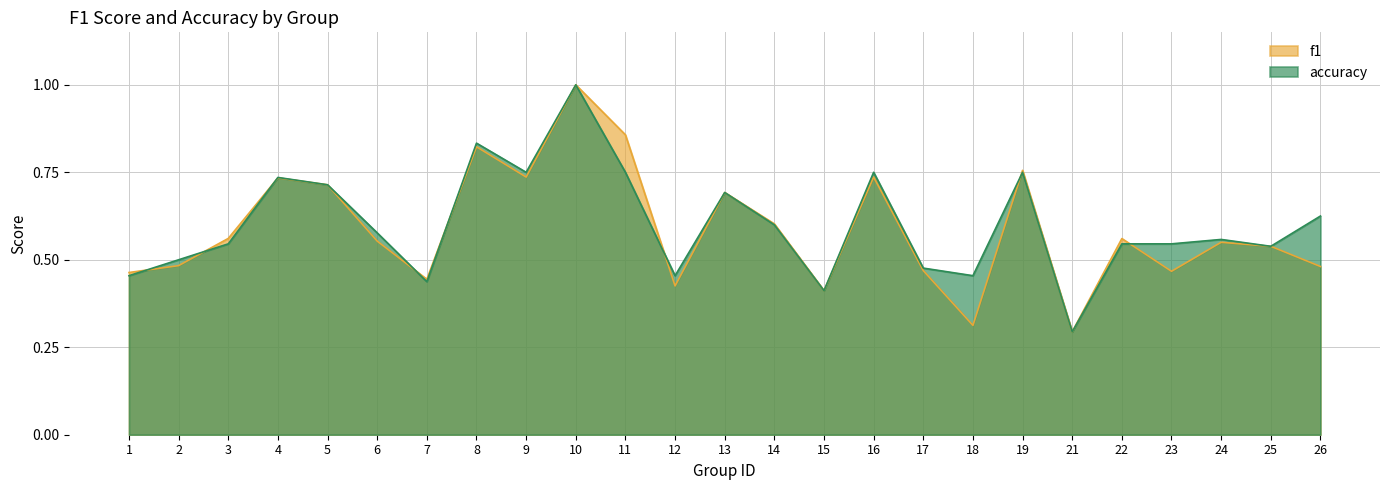

At which label is f1 closest to 0?

21